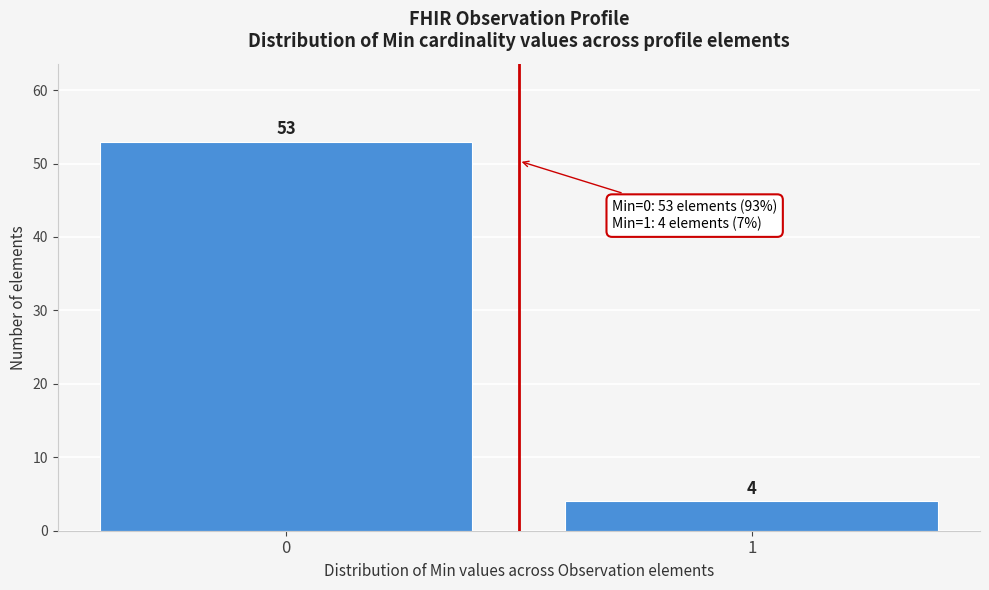

Reading right to left, list all the values displayed in this chart.

1=4	0=53